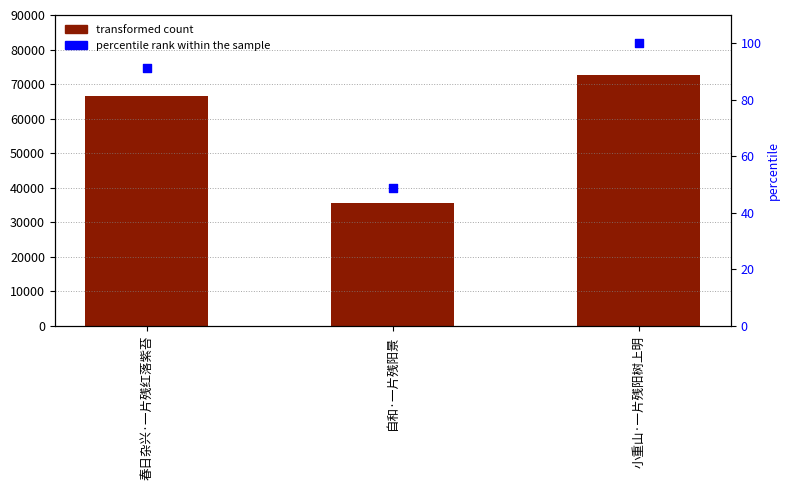

What is the total value across all series at 自和·一片残阳景?

35519.8